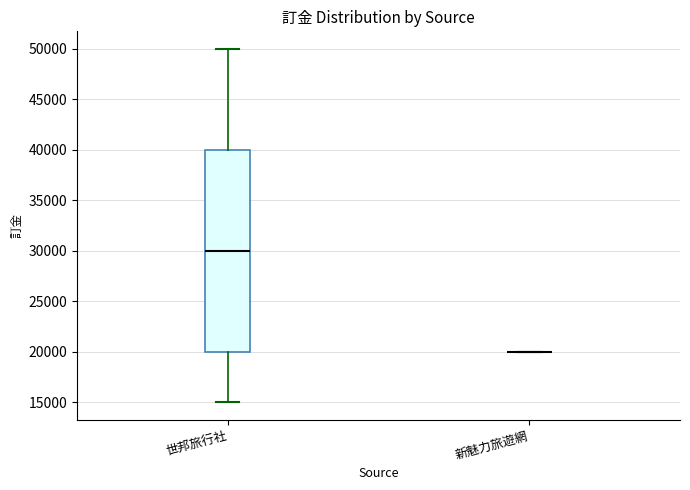

Reading left to right, transcribe this box plot: for each box, give where its median line is, the range the box spans, and where its two whiskers end, as read against the y-axis. The values are not printed on the chart, so give them approximately, as read against the axis.

世邦旅行社: median 30000, box 20000 to 40000, whiskers 15000 to 50000
新魅力旅遊網: box collapsed to a line at 20000, whiskers 20000 to 20000